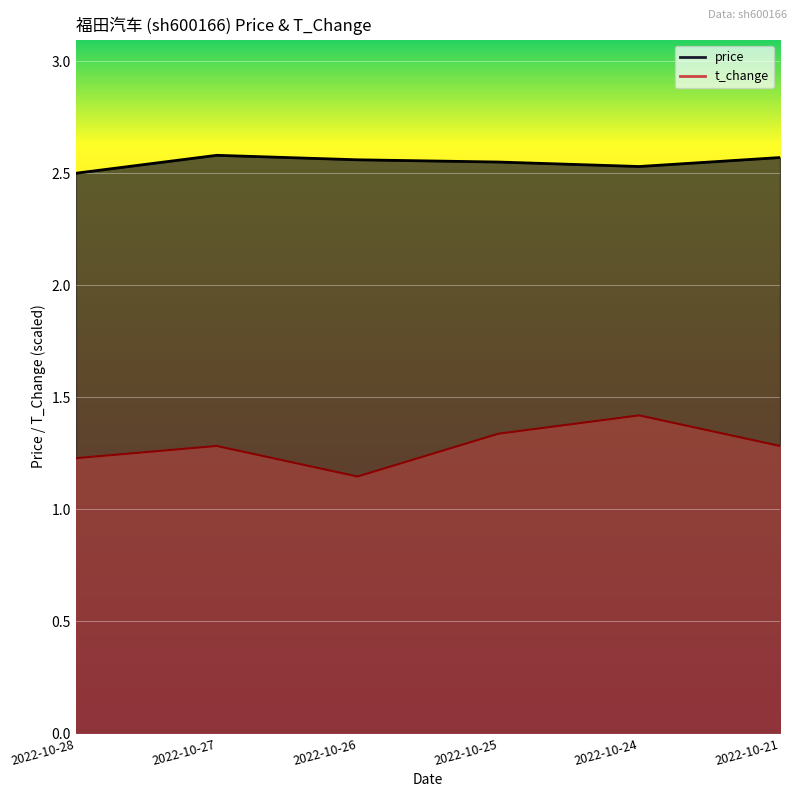

What is the average value of the price series?

2.5